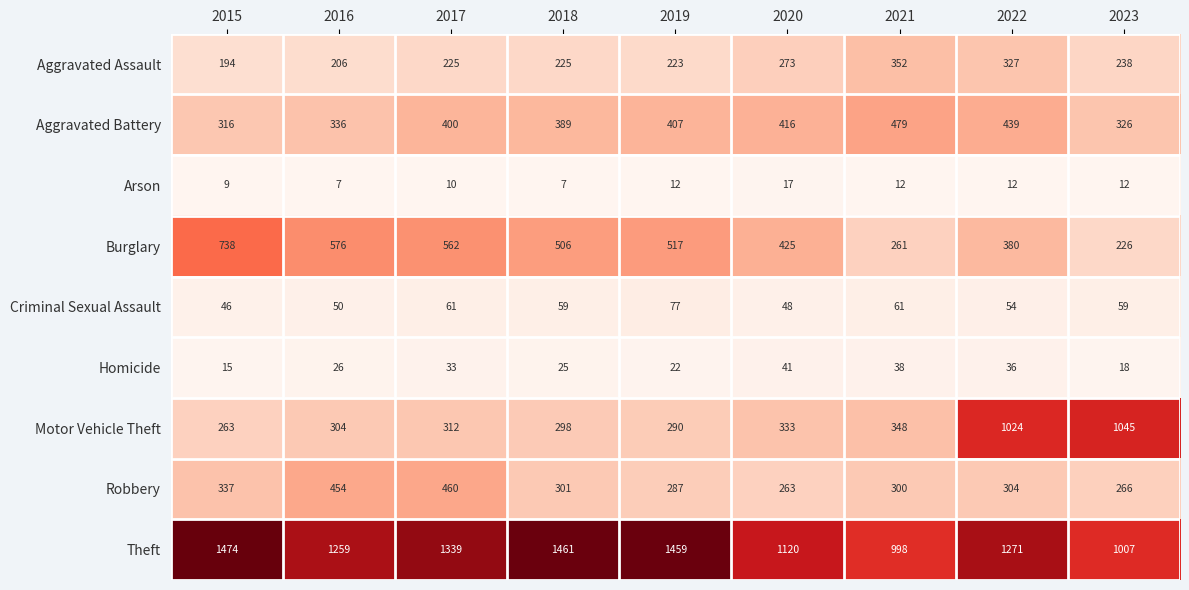

Rank the categories by Robbery value from highest to lowest.

2017, 2016, 2015, 2022, 2018, 2021, 2019, 2023, 2020